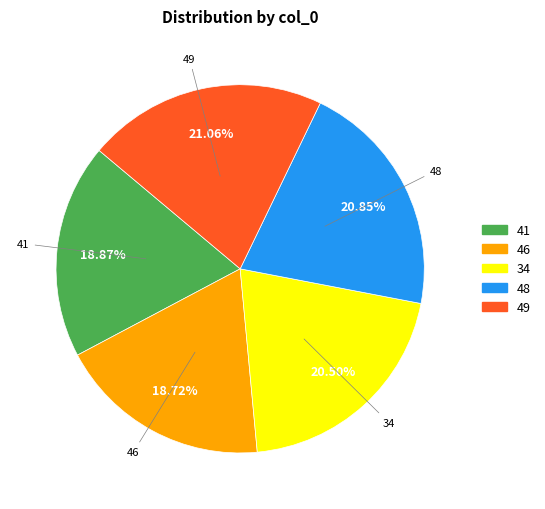

To the nearest percent, what is the average slice percentage?

20%